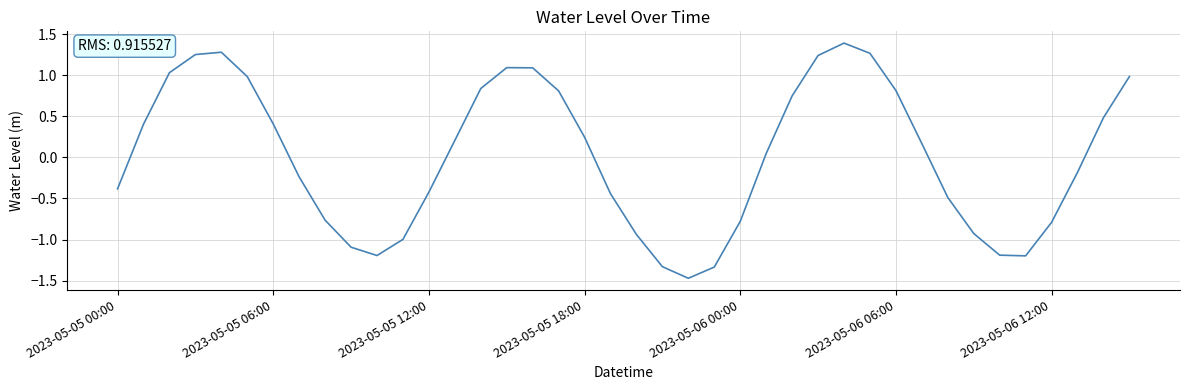

What is the difference between the maximum and minimum values?

2.9